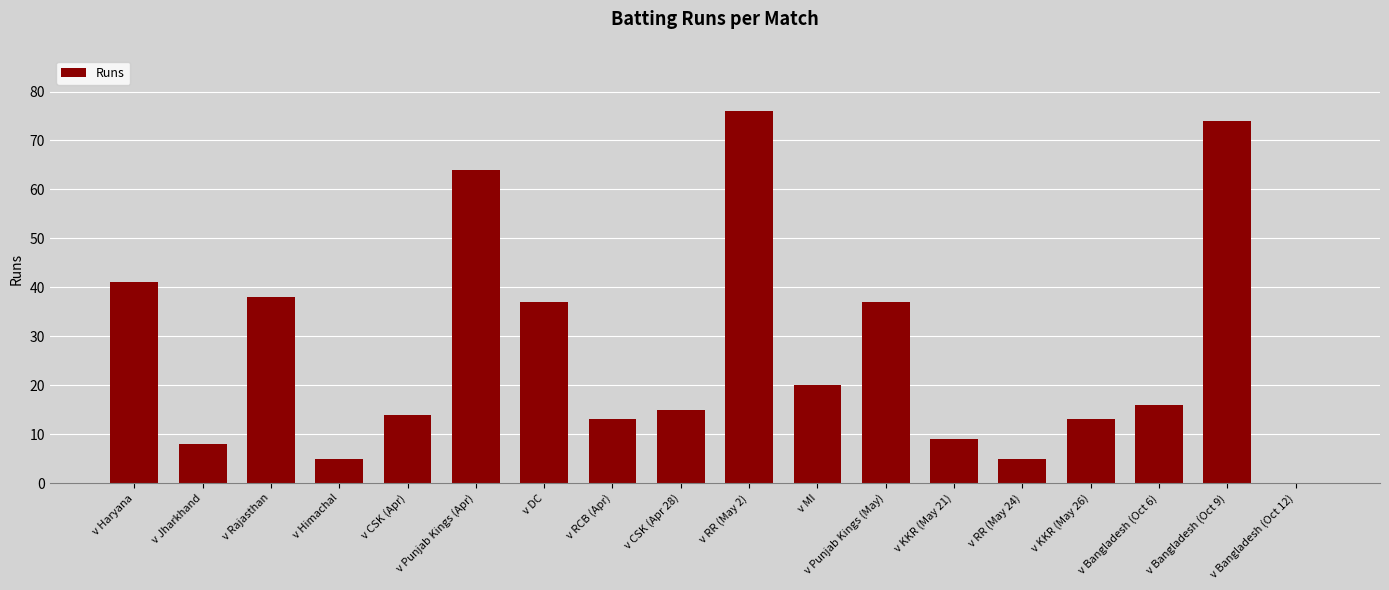

How many data points does each series have?

18